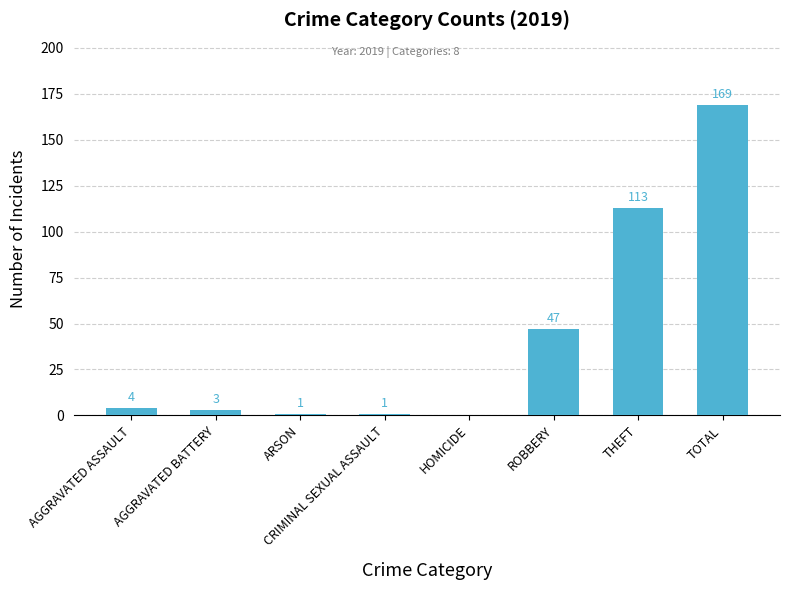

At which label is the value closest to 84?

THEFT